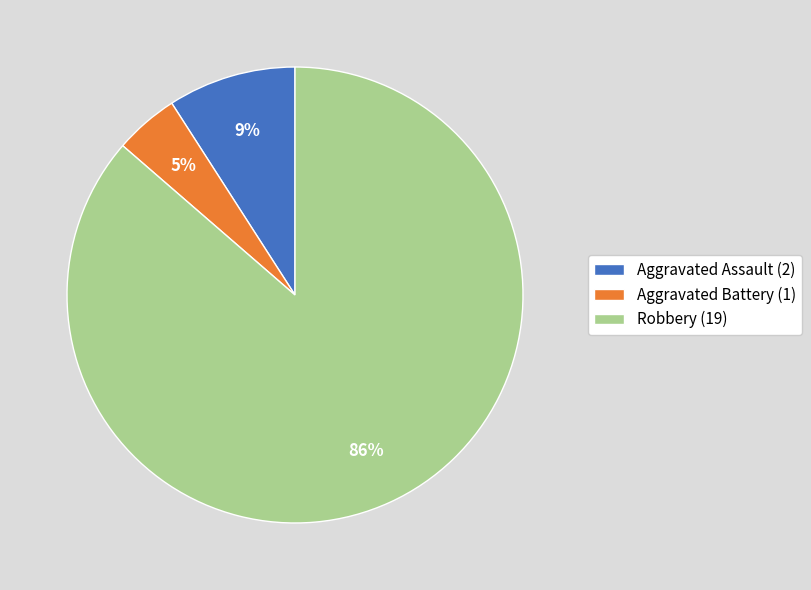

Is it true that Aggravated Battery is 15% of the pie?

False